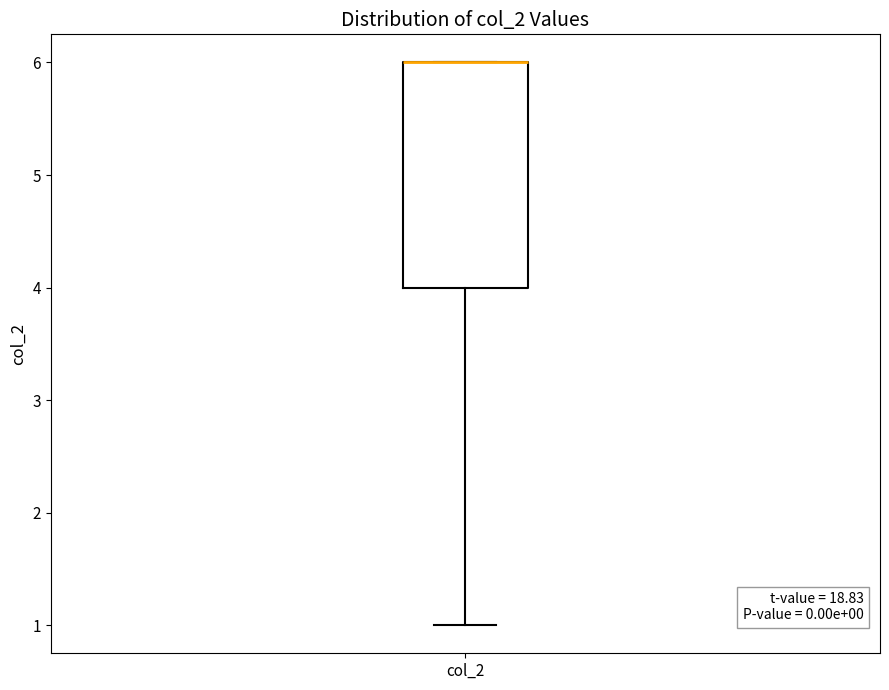

Read this box plot against the y-axis: the position of the median line, the range covered by the box, and the ends of both whiskers. The values are not printed on the chart, so give them approximately, as read against the axis.

median 6 (drawn on the box's upper edge), box 4 to 6, whiskers 1 to 6